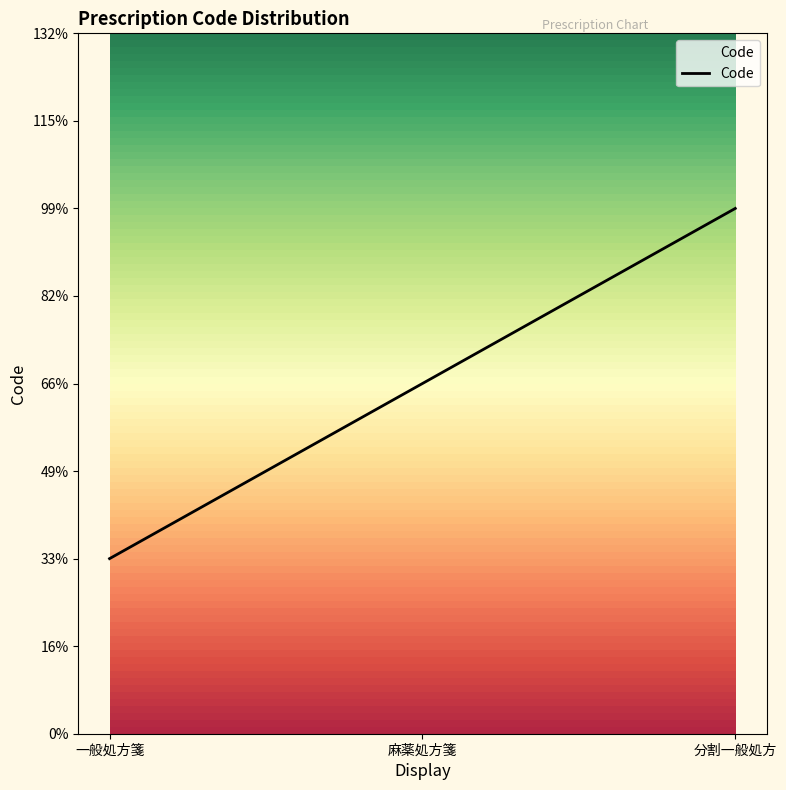

Is this an area chart (filled region under the line)?

Yes